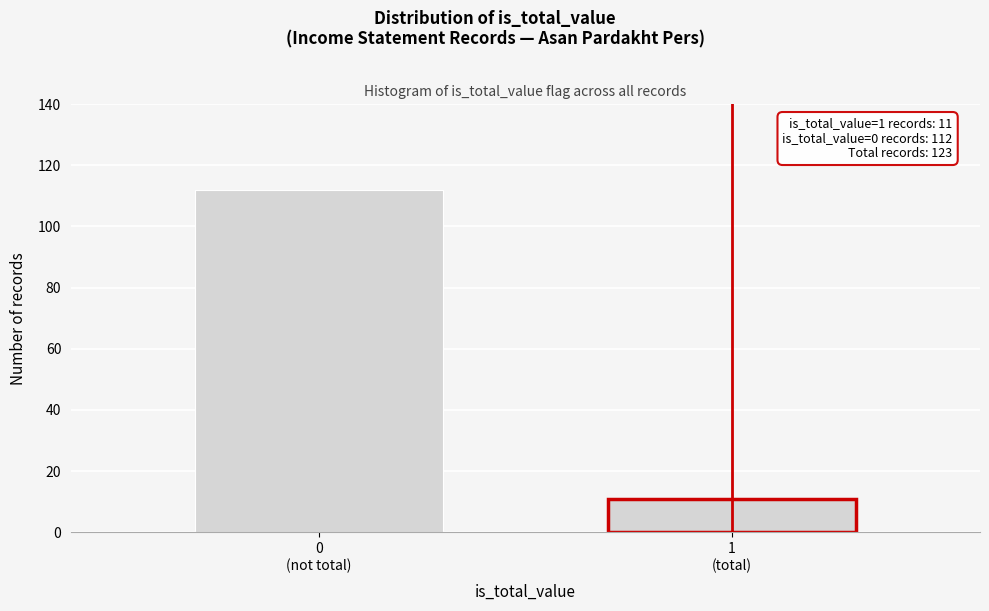

Reading right to left, extract all data points from this chart.

11	112